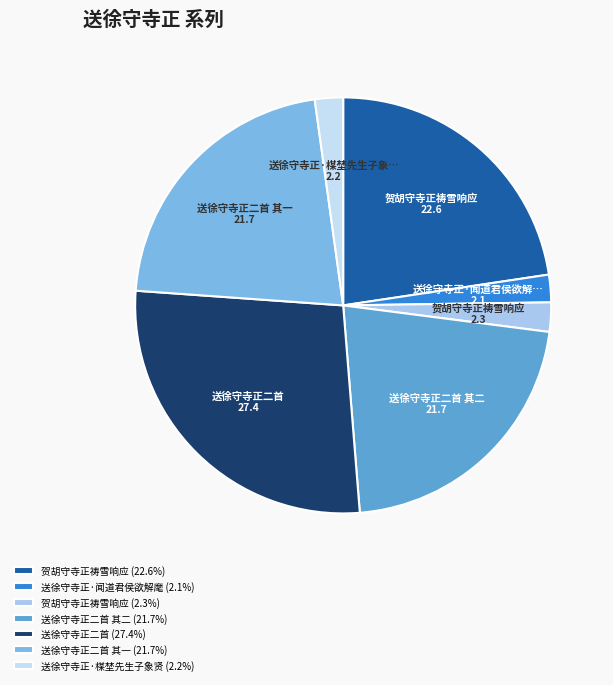

How many segments does this pie chart have?

7